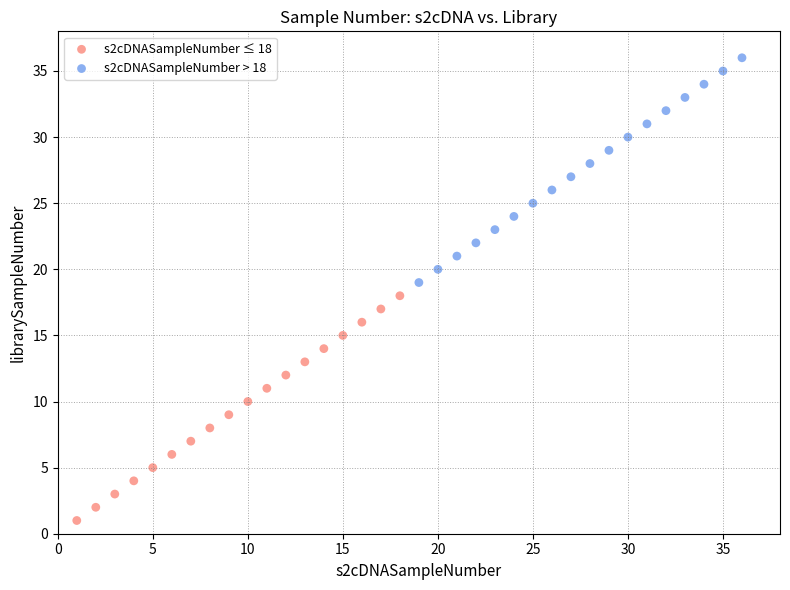

Which series contains the highest Y value?

s2cDNASampleNumber > 18